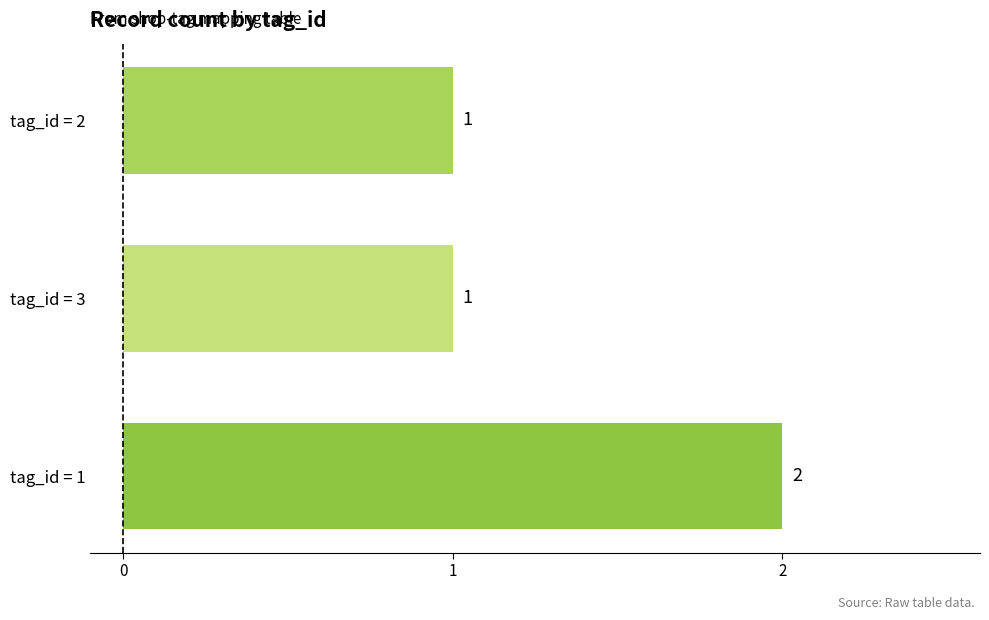

Reading top to bottom, extract all data points from this chart.

1	1	2